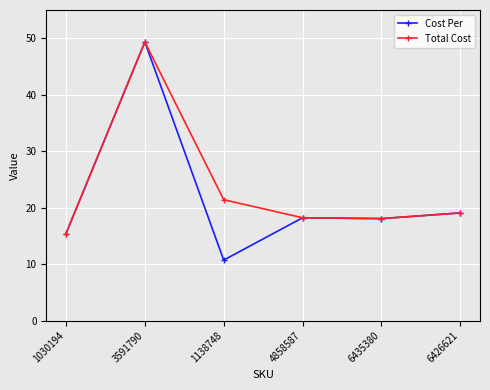

True or false: Total Cost has more than 0 points higher than both neighbors.

True